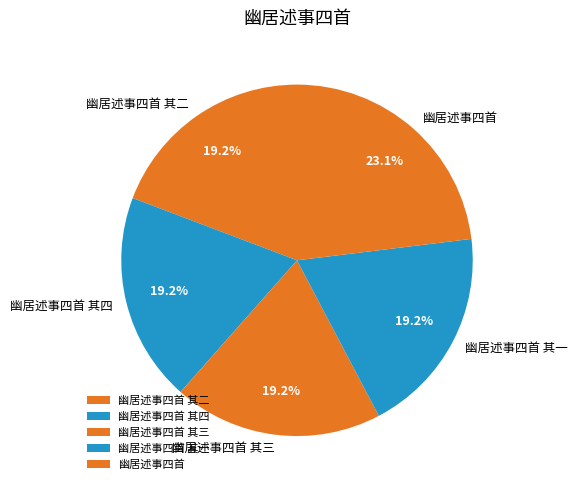

What is the largest slice in the pie chart?

幽居述事四首